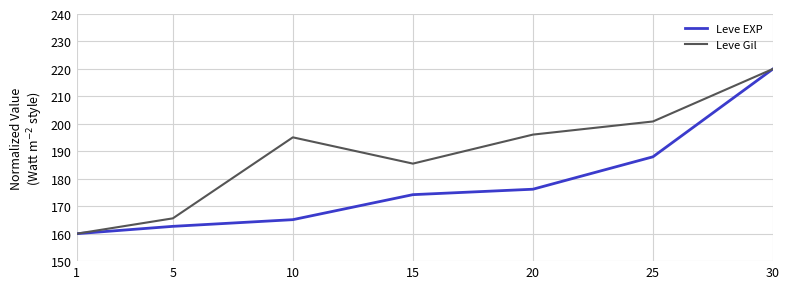

Which label corresponds to the smallest value in the chart?

1